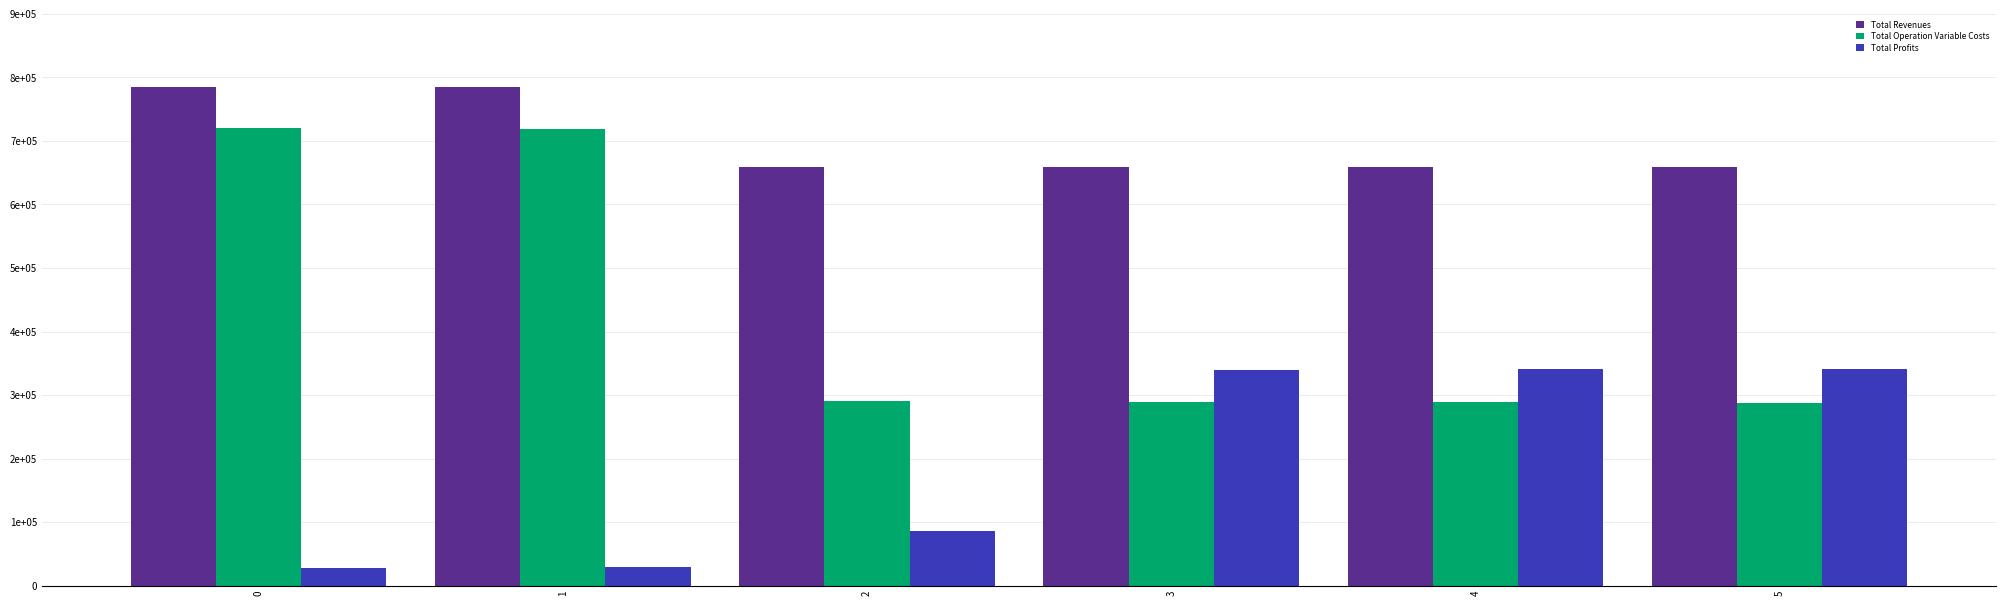

Are the bars grouped side by side (vs. stacked)?

Yes